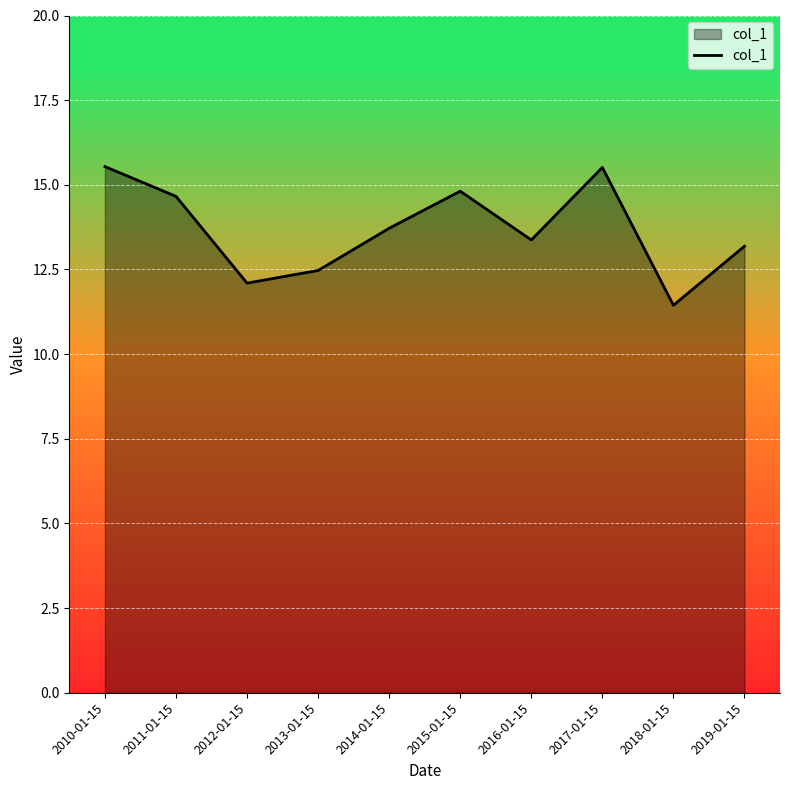

What position from the left is 2011-01-15?

2